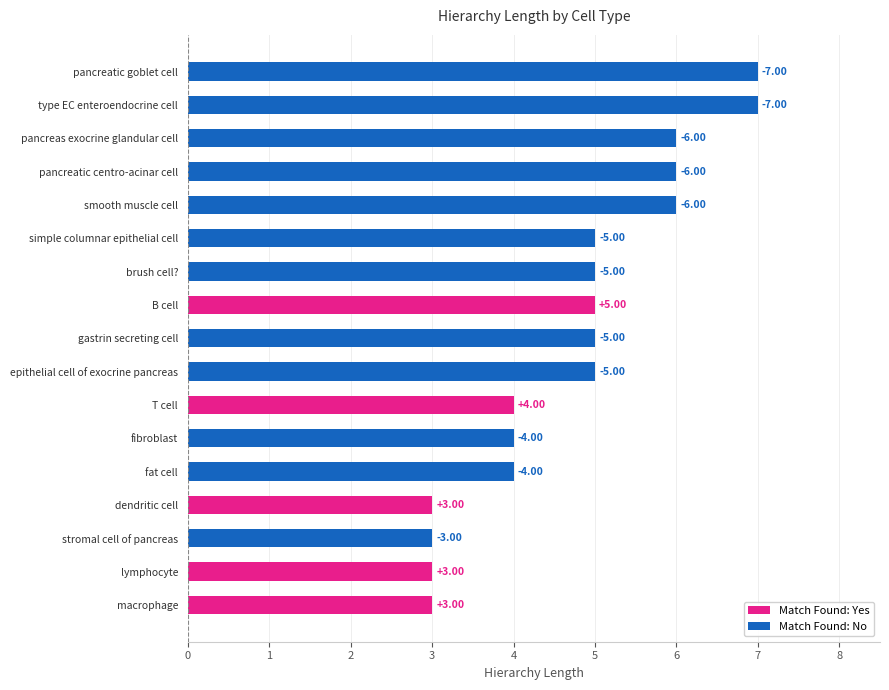

How many bars are there in total?

17